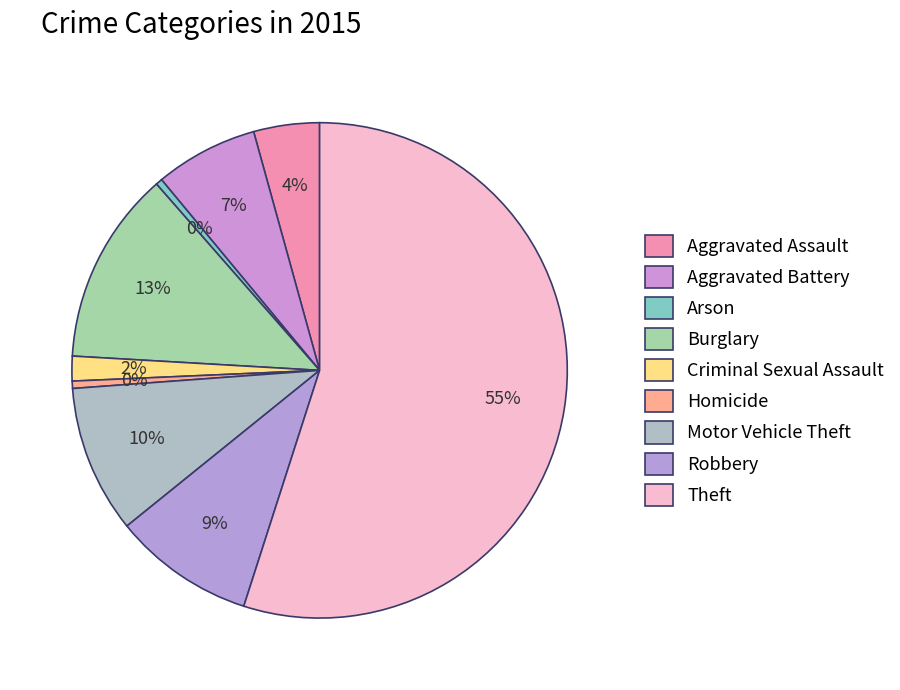

The Theft slice represents 55% of the pie. True or false?

True